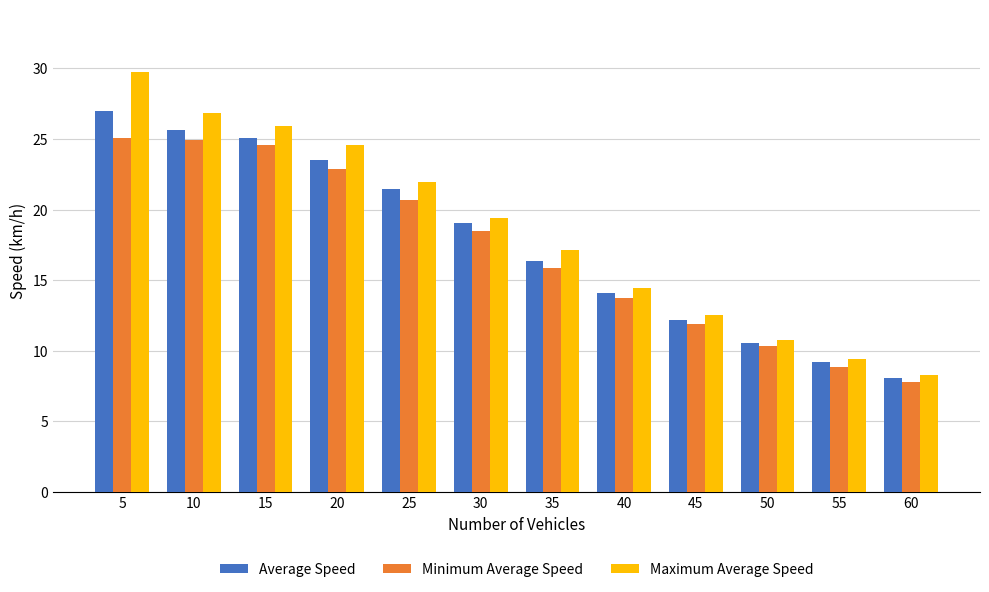

What is the value of the Maximum Average Speed bar at the 8th from the left?

14.4